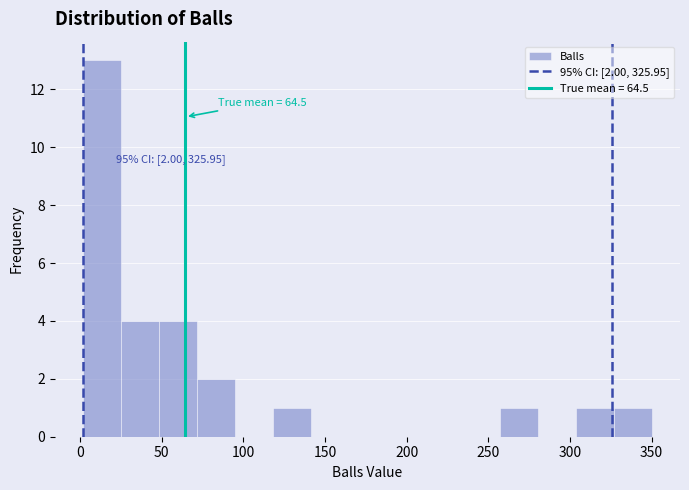

Which range on the x-axis has the tallest bar?

0 to 25